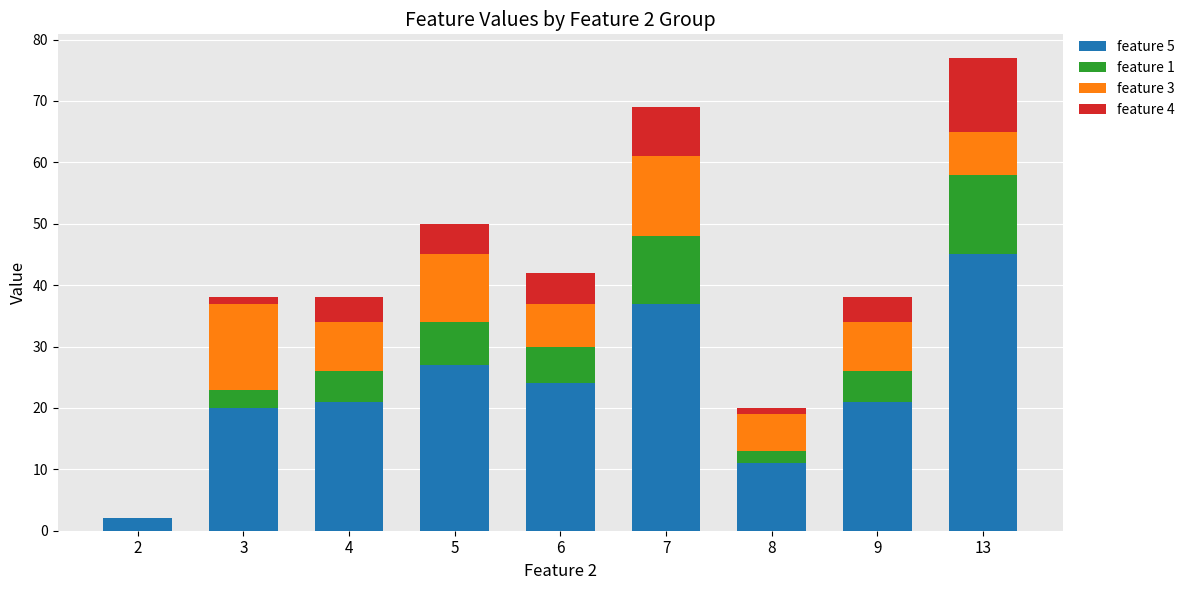

True or false: feature 5 has a value of 6 at 5.

False